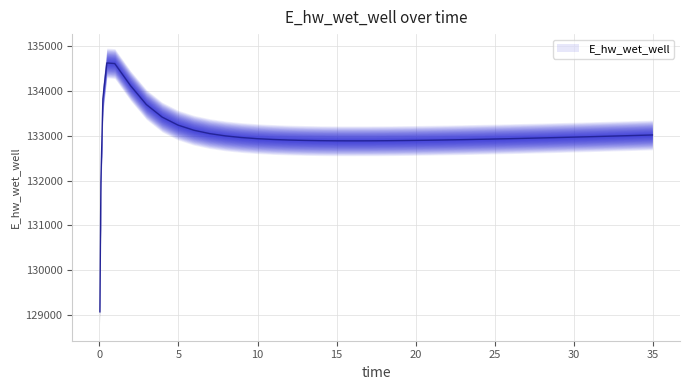

Is this an area chart (filled region under the line)?

No